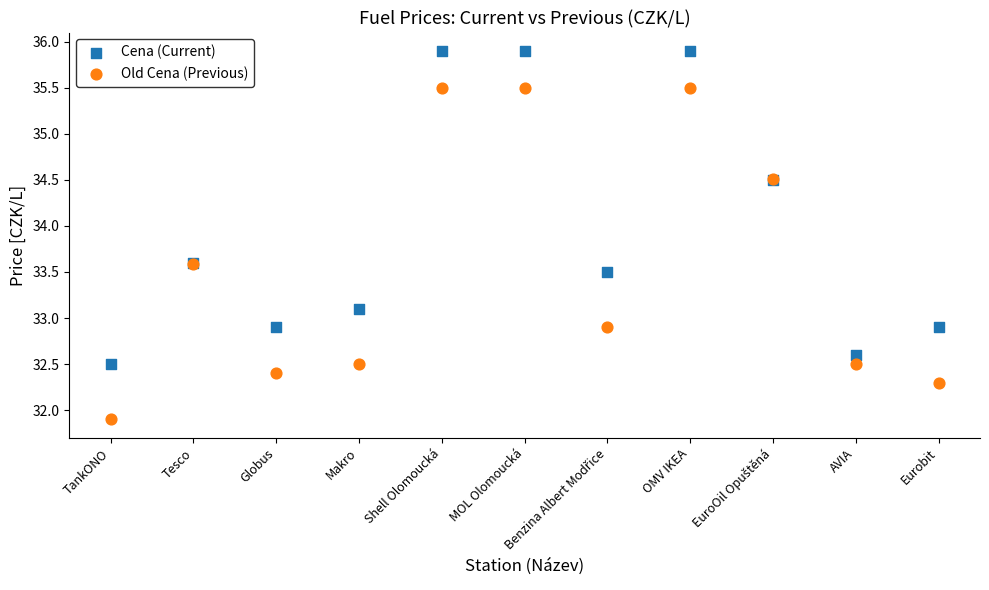

Which series has the widest spread of Y values?

Old Cena (Previous)